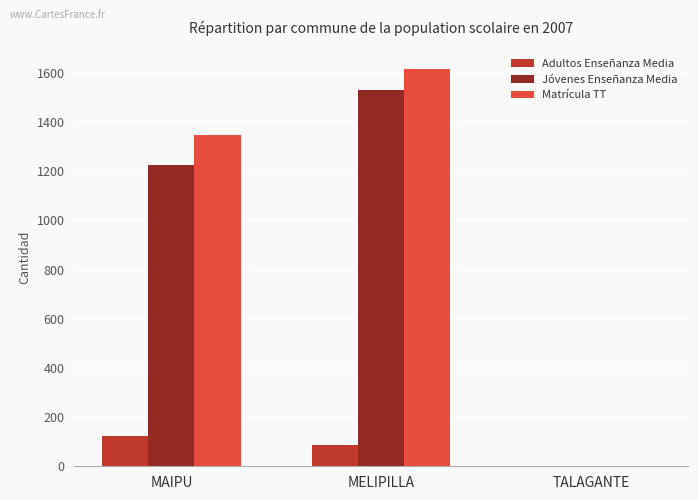

What is the sum of the Adultos Enseñanza Media values at MELIPILLA and MAIPU?

209